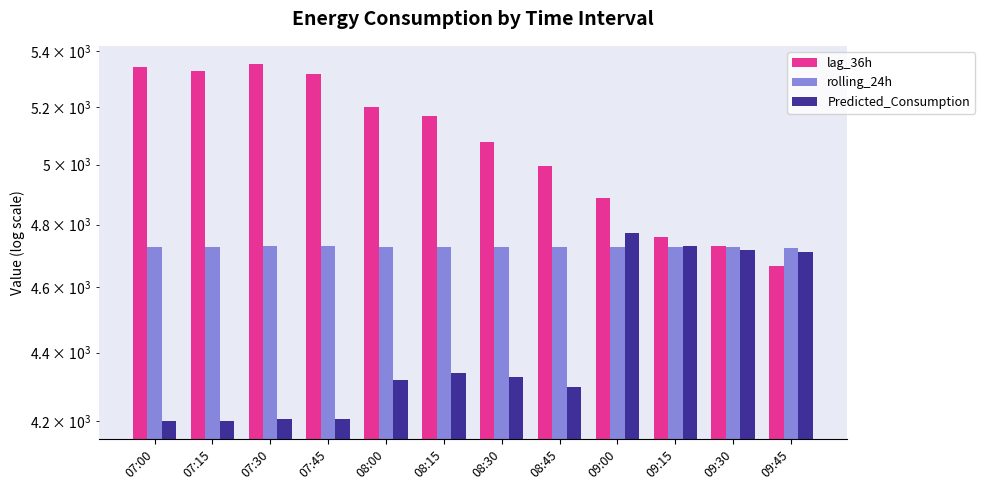

What is the maximum value for rolling_24h?

4731.7